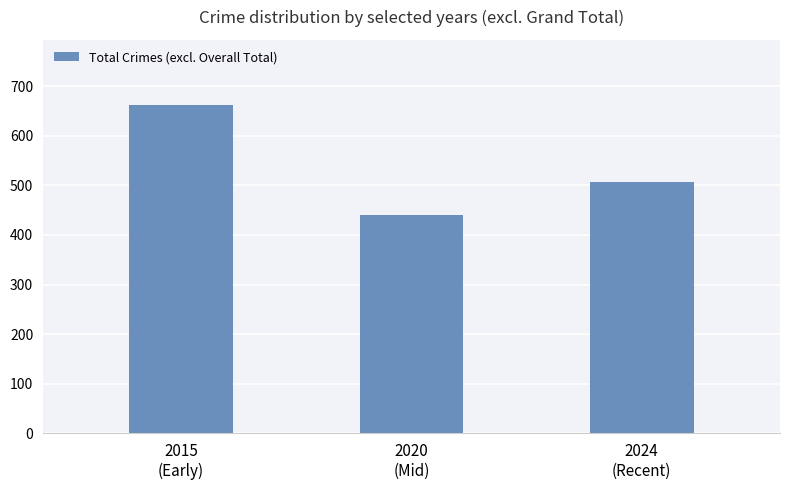

What is the change in value from 2020
(Mid) to 2024
(Recent)?

+67